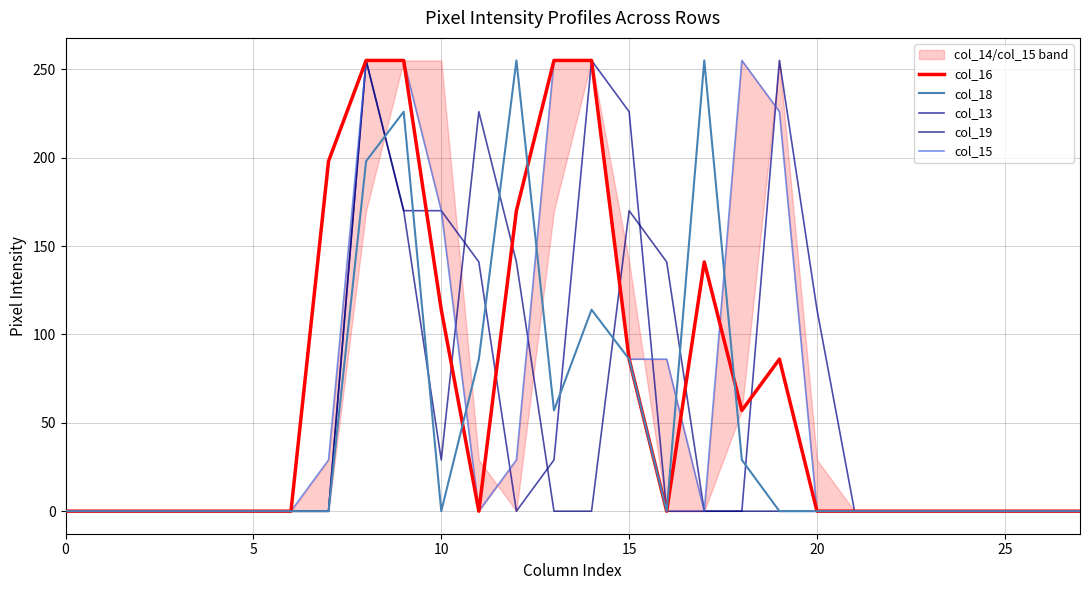

Which series has the largest total across all categories?

col_15